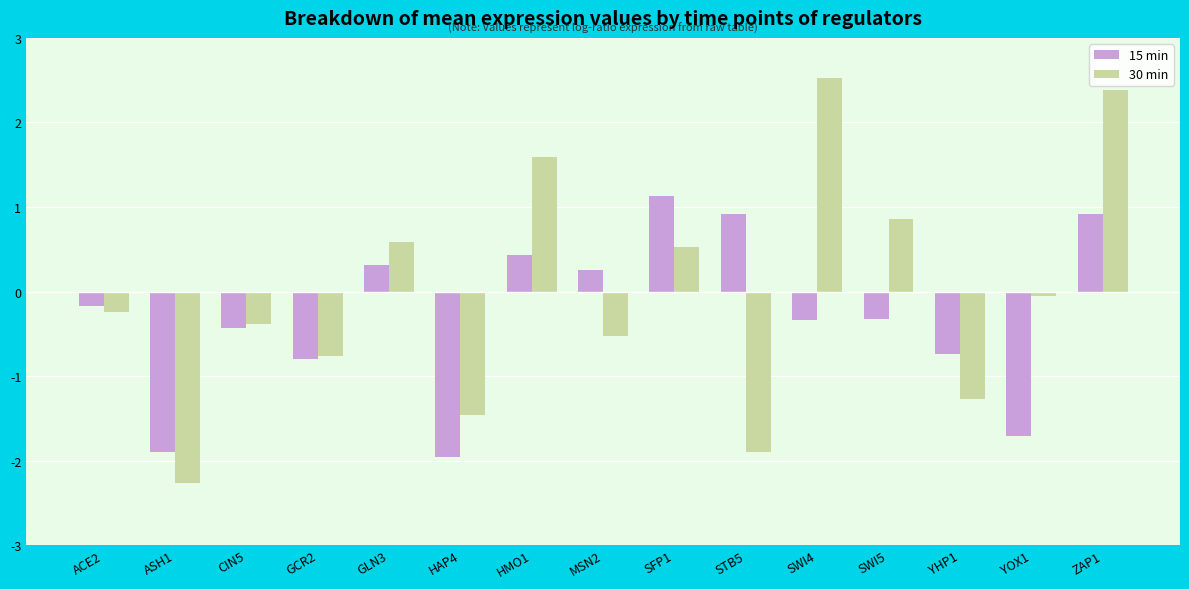

What is the label of the 3rd bar from the right?

YHP1